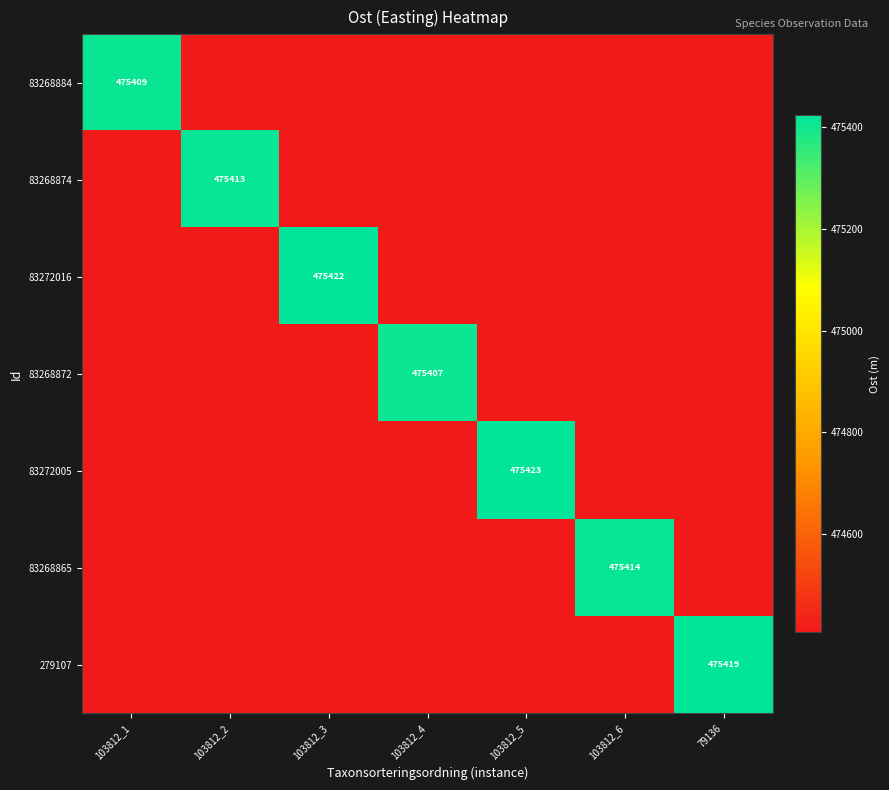

True or false: 83268884 has a value of 657349.9 at 79136.

False